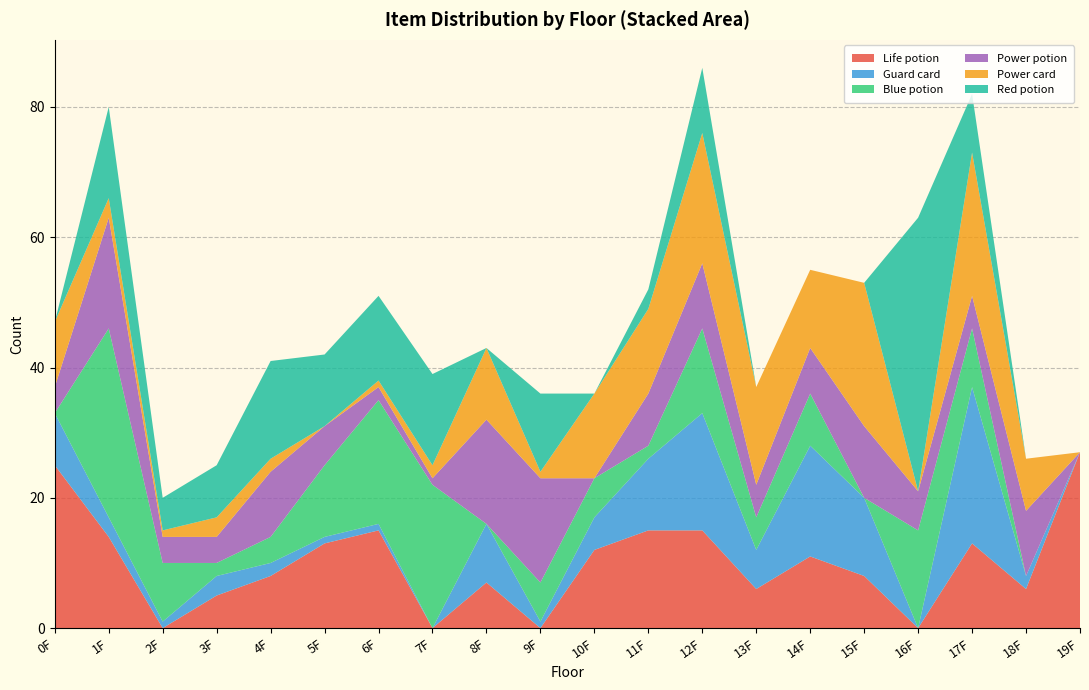

Reading right to left, list all the values displayed in this chart.

Life potion: 19F=27	18F=6	17F=13	16F=0	15F=8	14F=11	13F=6	12F=15	11F=15	10F=12	9F=0	8F=7	7F=0	6F=15	5F=13	4F=8	3F=5	2F=0	1F=14	0F=25
Guard card: 19F=0	18F=2	17F=24	16F=0	15F=12	14F=17	13F=6	12F=18	11F=11	10F=5	9F=1	8F=9	7F=0	6F=1	5F=1	4F=2	3F=3	2F=1	1F=3	0F=8
Blue potion: 19F=0	18F=0	17F=9	16F=15	15F=0	14F=8	13F=5	12F=13	11F=2	10F=6	9F=6	8F=0	7F=22	6F=19	5F=11	4F=4	3F=2	2F=9	1F=29	0F=0
Power potion: 19F=0	18F=10	17F=5	16F=6	15F=11	14F=7	13F=5	12F=10	11F=8	10F=0	9F=16	8F=16	7F=1	6F=2	5F=6	4F=10	3F=4	2F=4	1F=17	0F=4
Power card: 19F=0	18F=8	17F=22	16F=0	15F=22	14F=12	13F=15	12F=20	11F=13	10F=13	9F=1	8F=11	7F=2	6F=1	5F=0	4F=2	3F=3	2F=1	1F=3	0F=10
Red potion: 19F=0	18F=0	17F=9	16F=42	15F=0	14F=0	13F=0	12F=10	11F=3	10F=0	9F=12	8F=0	7F=14	6F=13	5F=11	4F=15	3F=8	2F=5	1F=14	0F=0